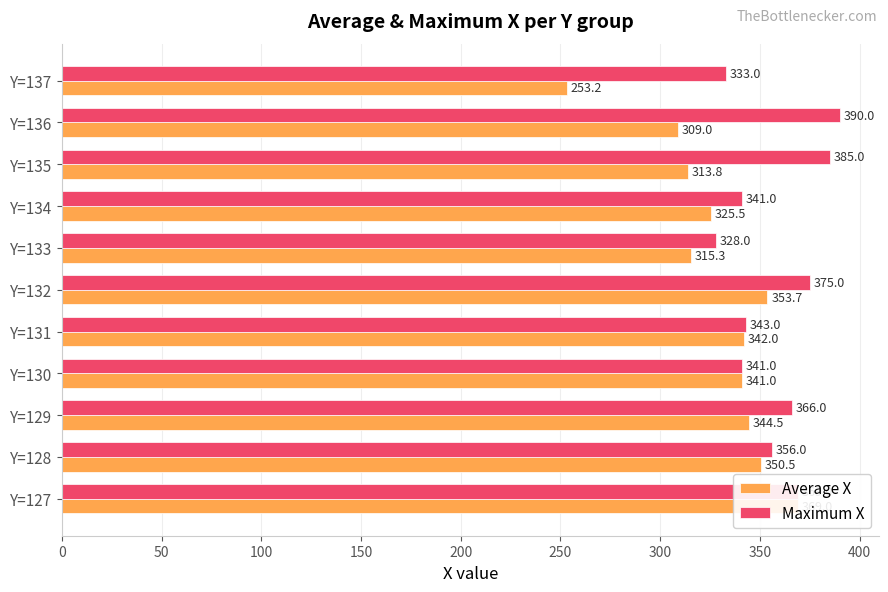

True or false: Average X has a value of 369.0 at Y=127.

True